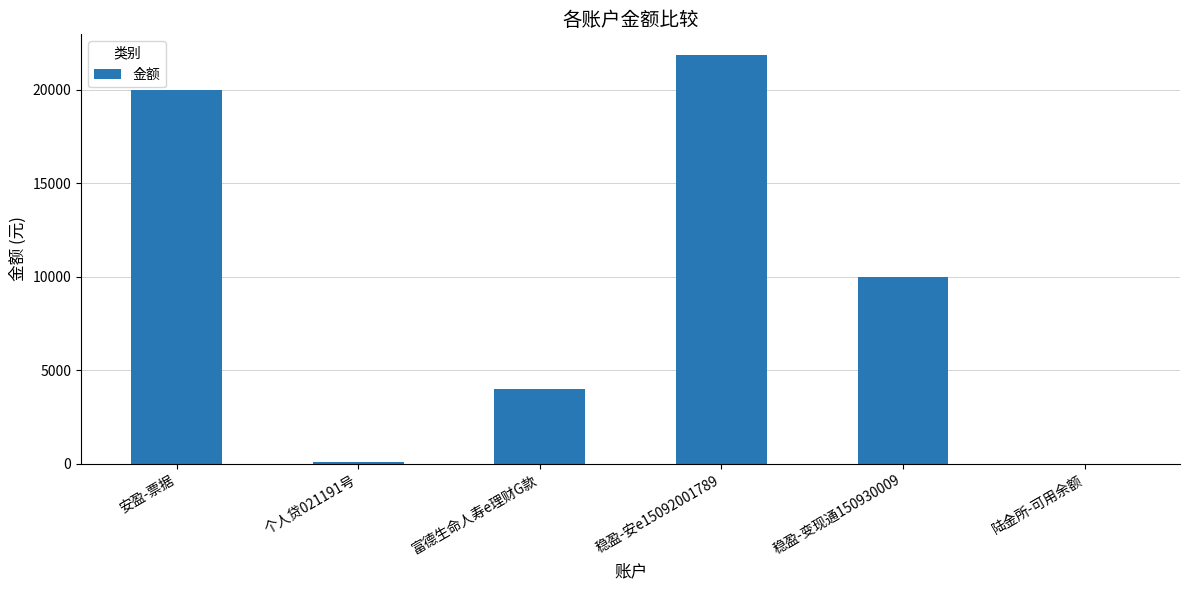

Between 稳盈-安e15092001789 and 富德生命人寿e理财G款, which is larger?

稳盈-安e15092001789